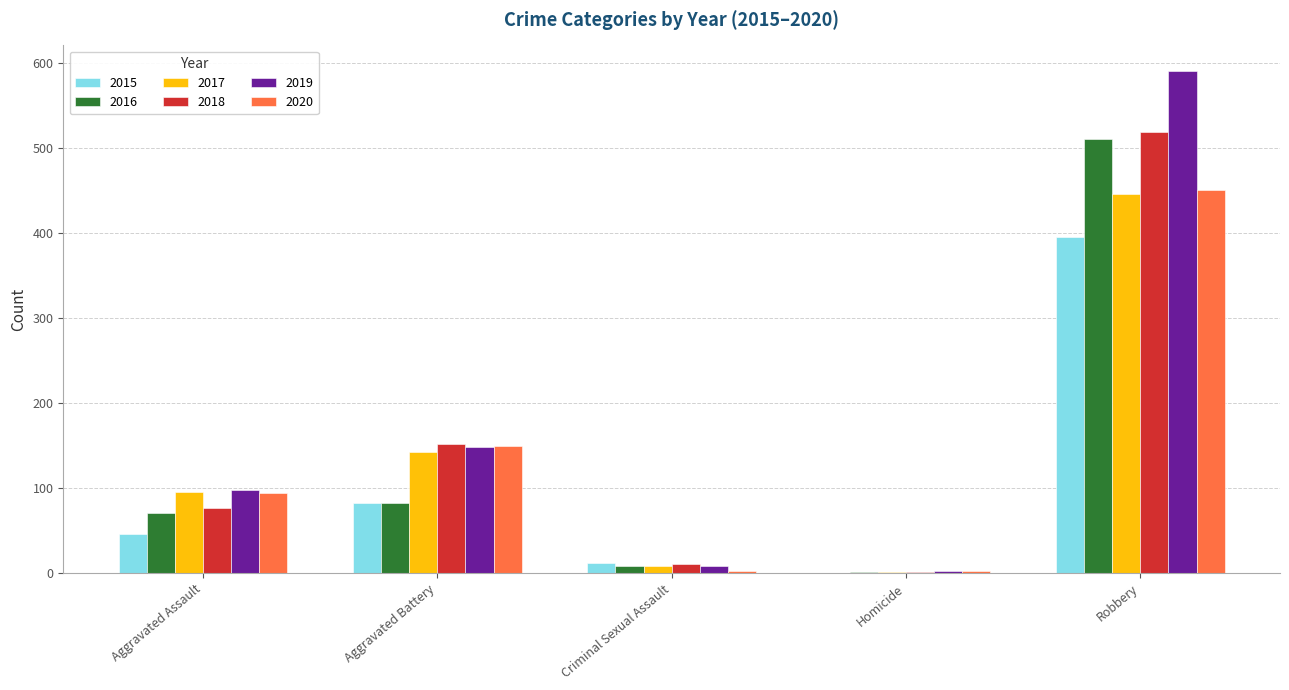

At which label is 2018 closest to 260?

Aggravated Battery